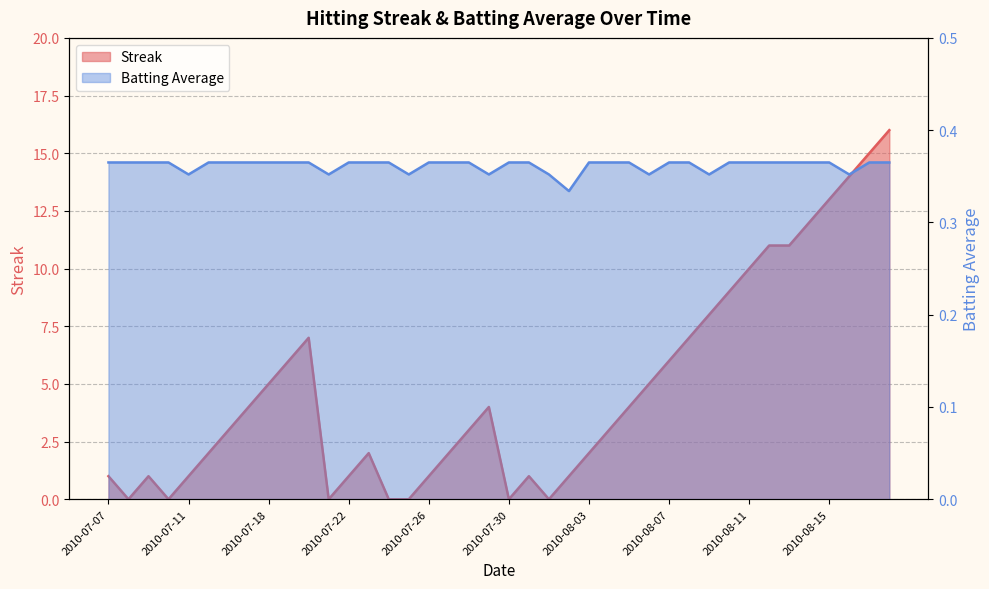

What is the difference between the Streak values at 2010-07-23 and 2010-08-07?

4.0